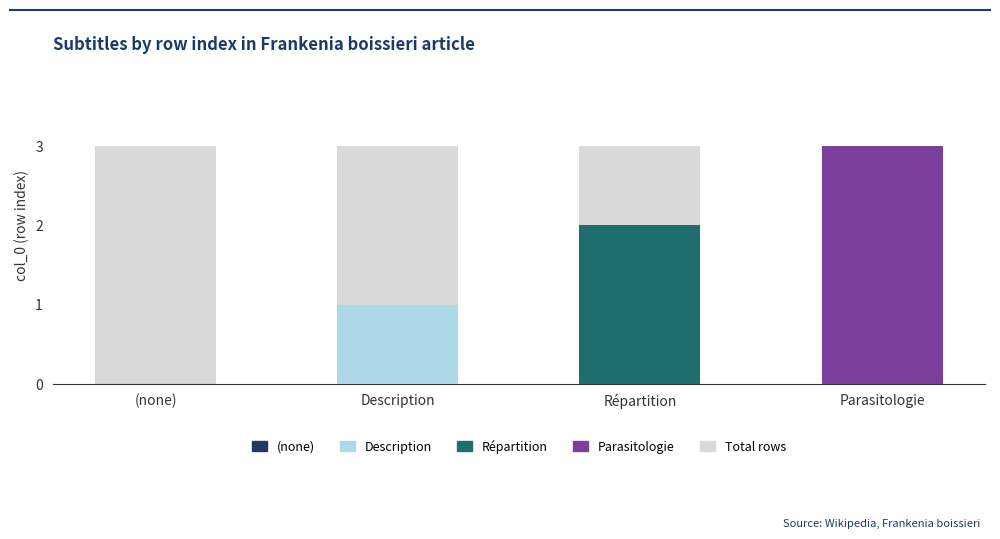

How many col_0 value values are between 1 and 3?

3